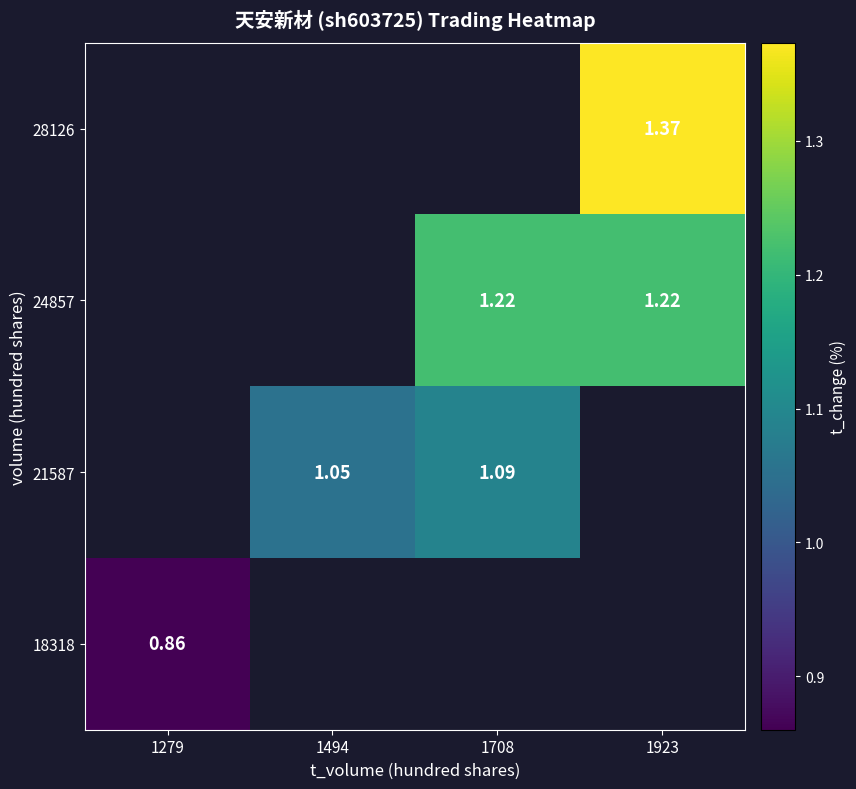

At how many categories does at least one series exceed 0?

4